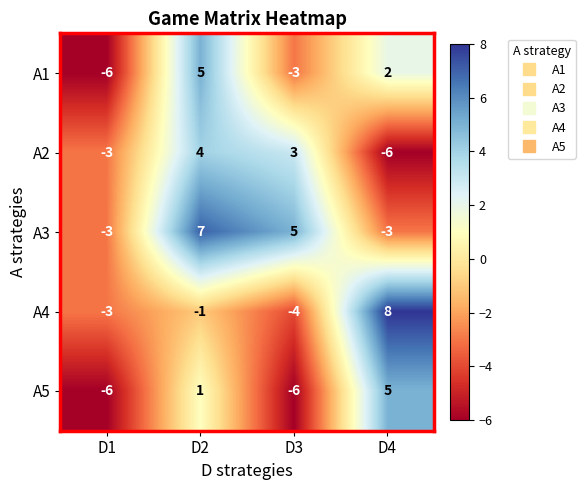

What is the difference between the maximum and minimum values in the A4 series?

12